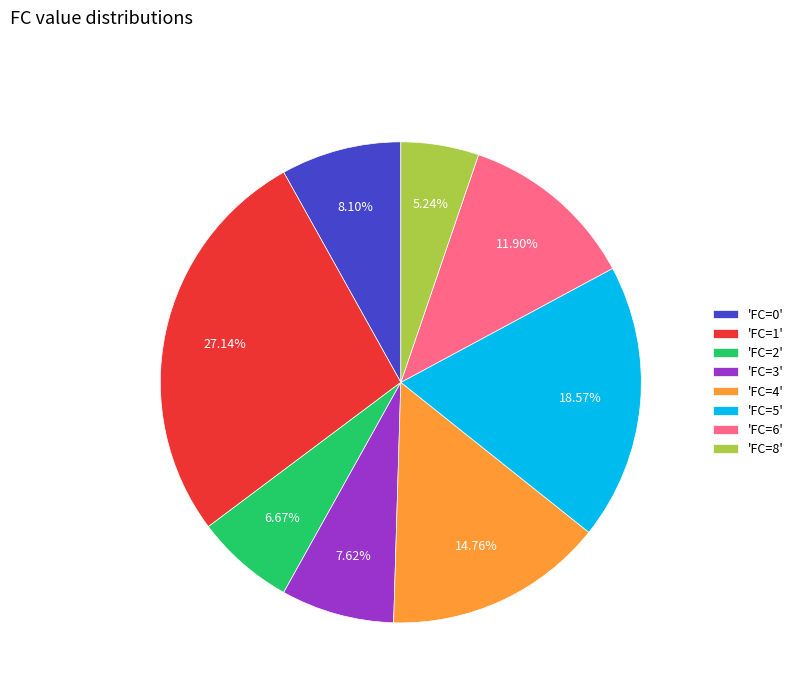

What is the ratio of the value at 'FC=0' to the value at 'FC=2'?

1.2